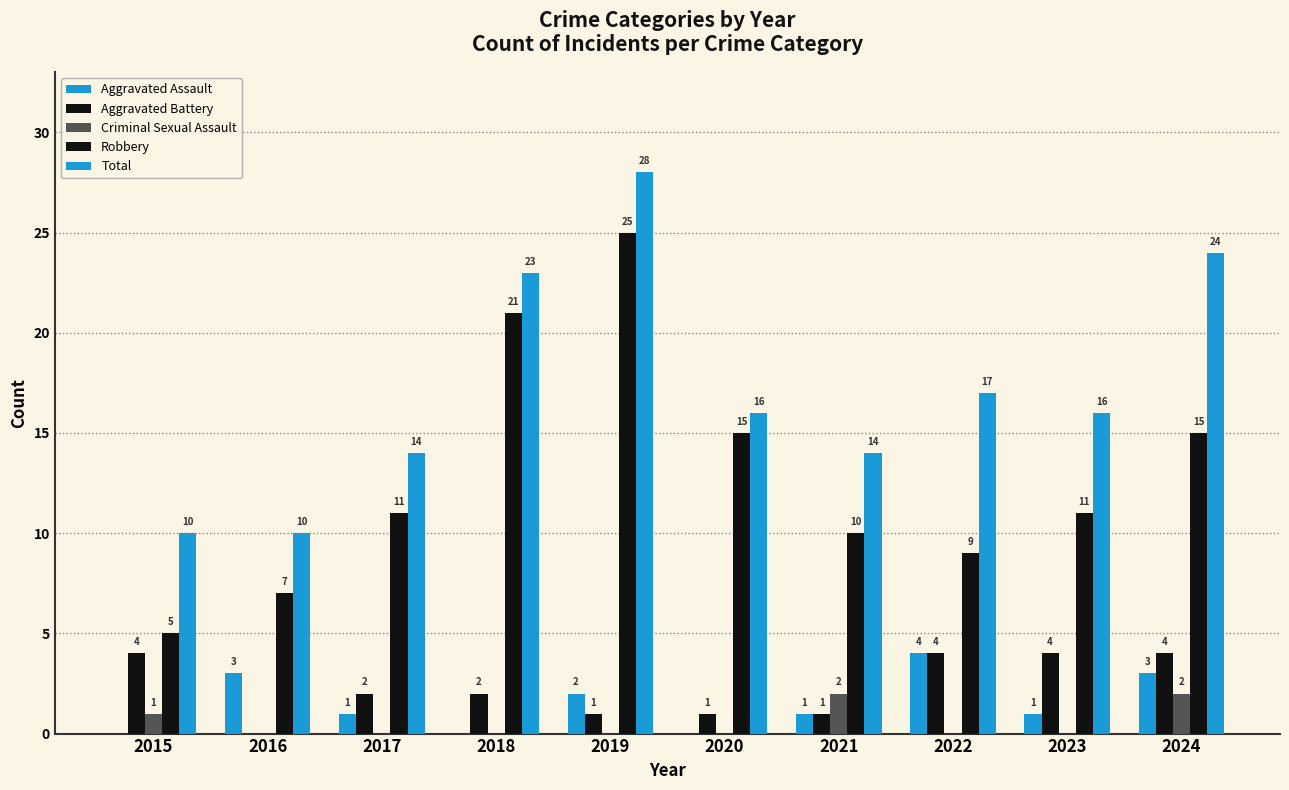

Count the number of categories in the chart.

10